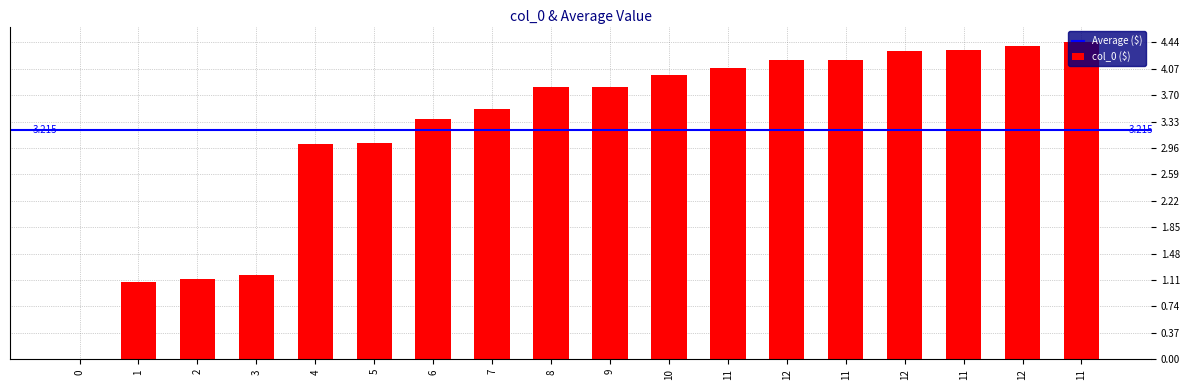

How many series are shown in this chart?

1